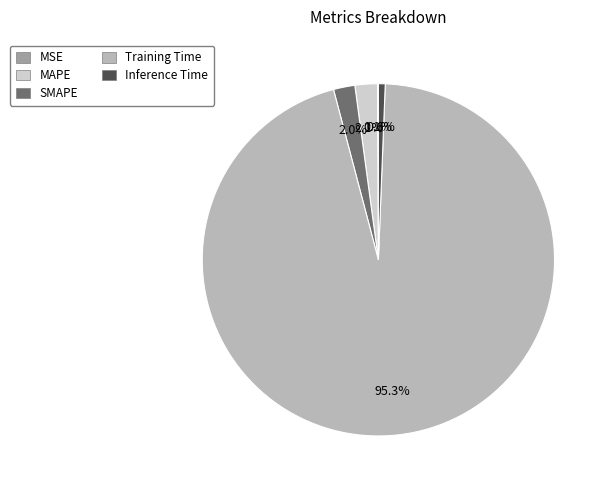

To the nearest percent, what is the combined percentage of Training Time and MAPE?

97%